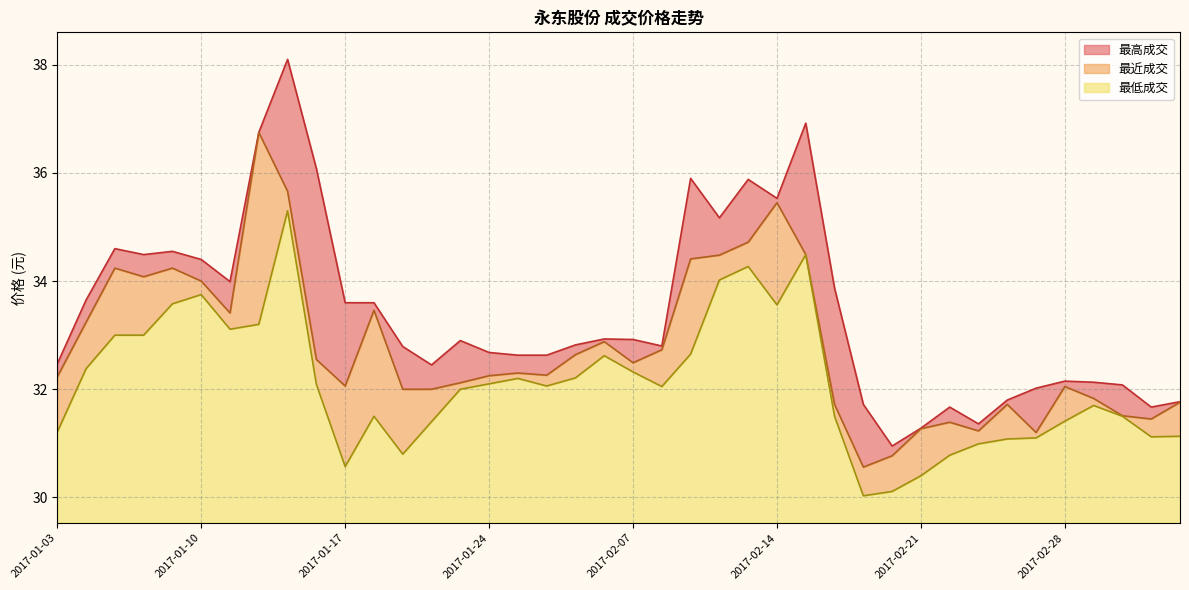

What is the label of the 5th point from the right?

2017-02-28